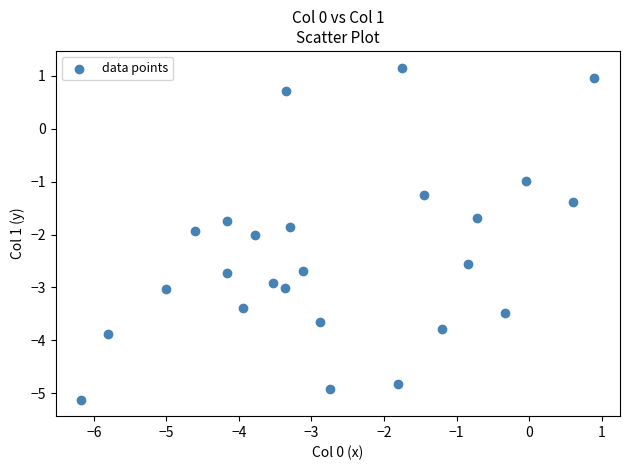

What is the range of Y values (max minus min)?

6.3